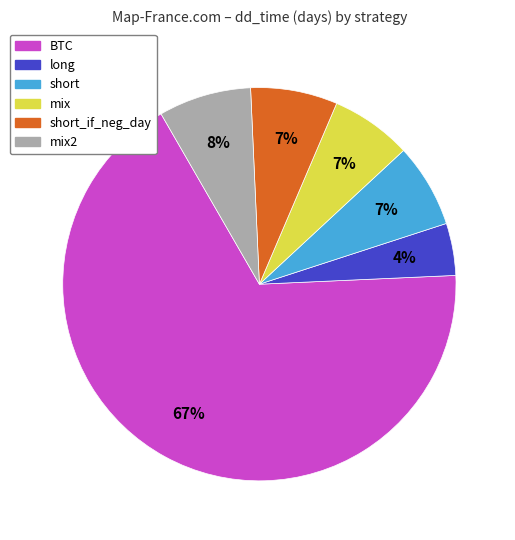

To the nearest percent, what is the difference between the largest and smallest slice percentages?

63%